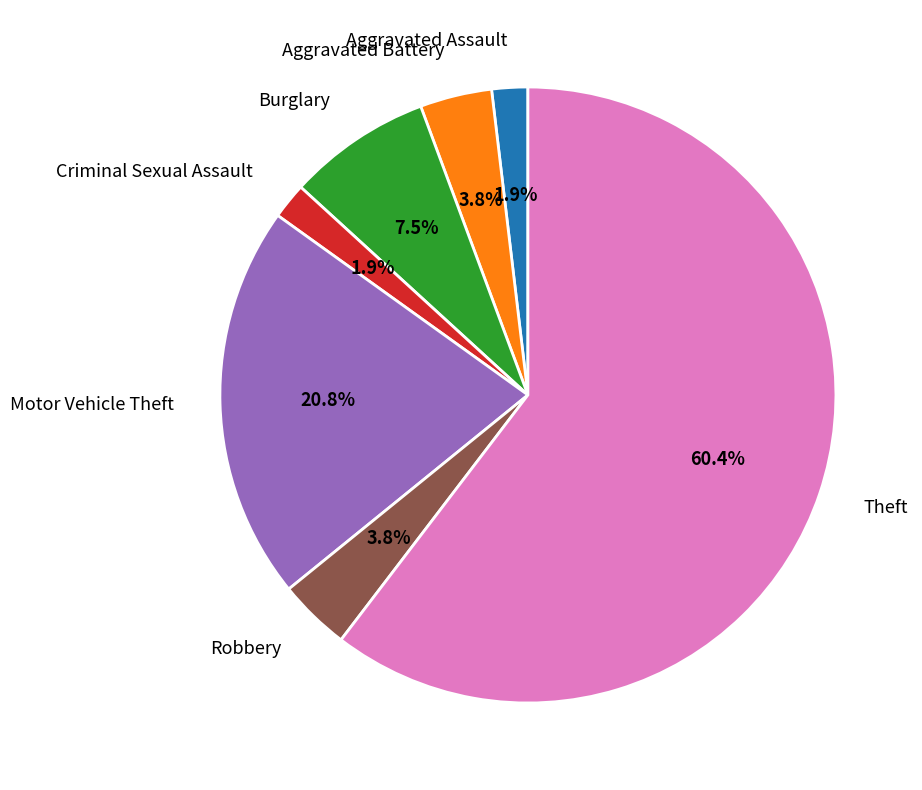

Is it true that Robbery is 4% of the pie?

True